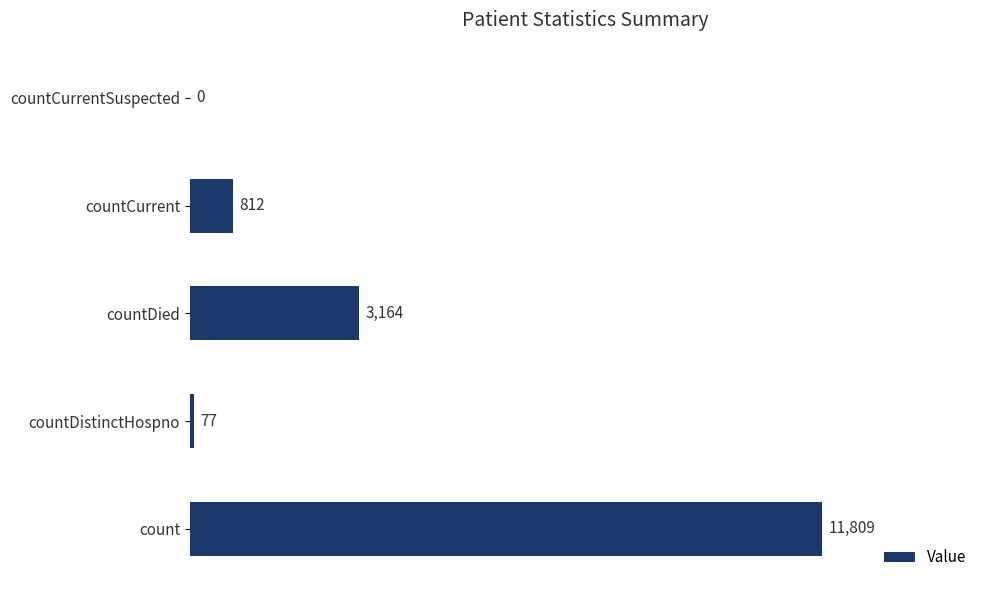

Where is the data nearest to the value 5904?

countDied